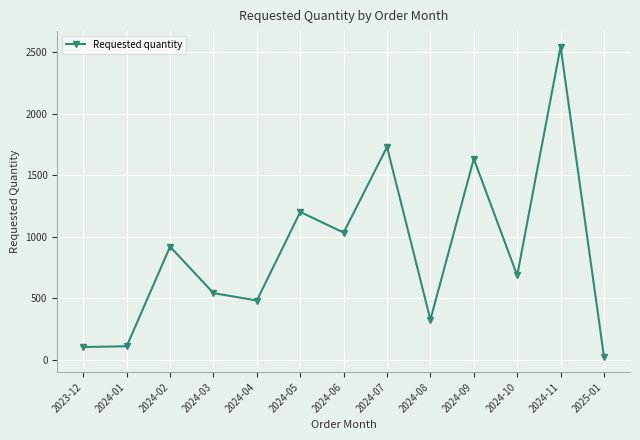

How many points are higher than both their immediate neighbors (excluding endpoints)?

5